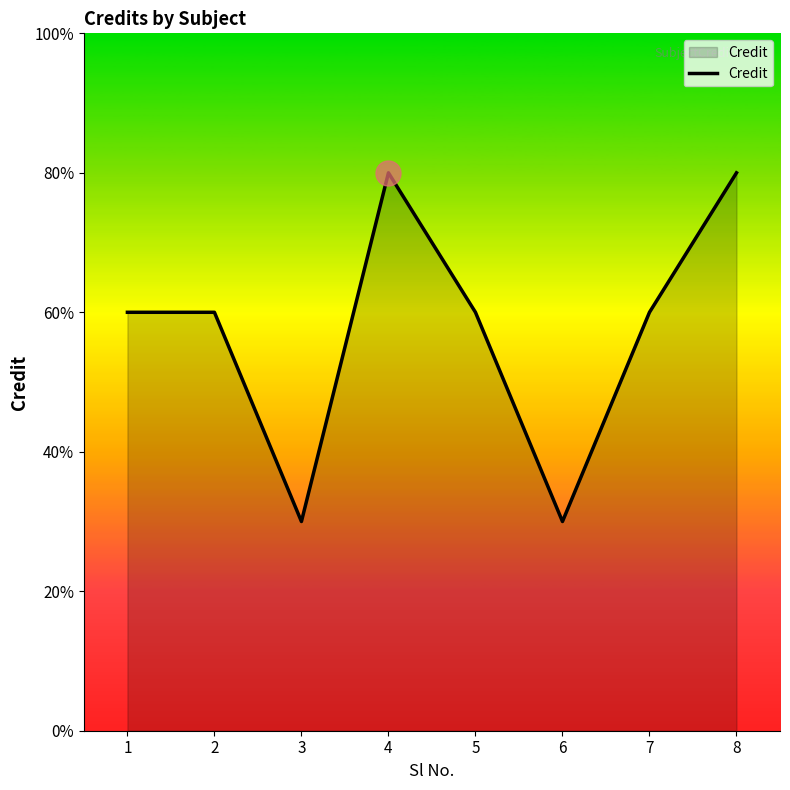

Where does the data first go above 6?

4